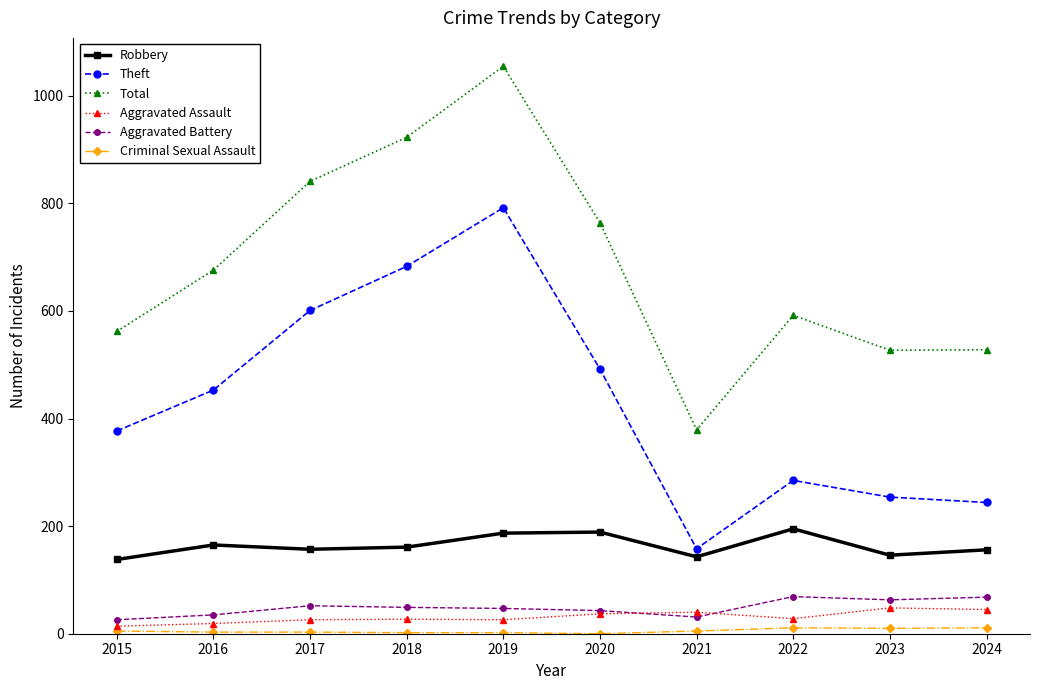

At how many categories does at least one series exceed 715?

4